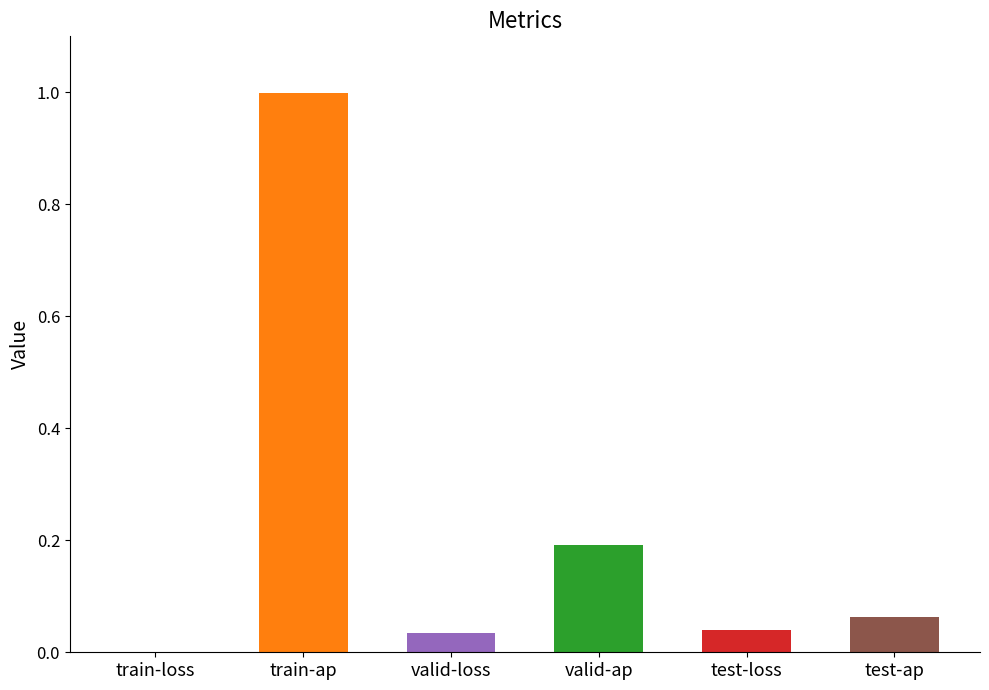

Reading left to right, list all the values displayed in this chart.

train-loss=0.0	train-ap=1.0	valid-loss=0.0	valid-ap=0.2	test-loss=0.0	test-ap=0.1